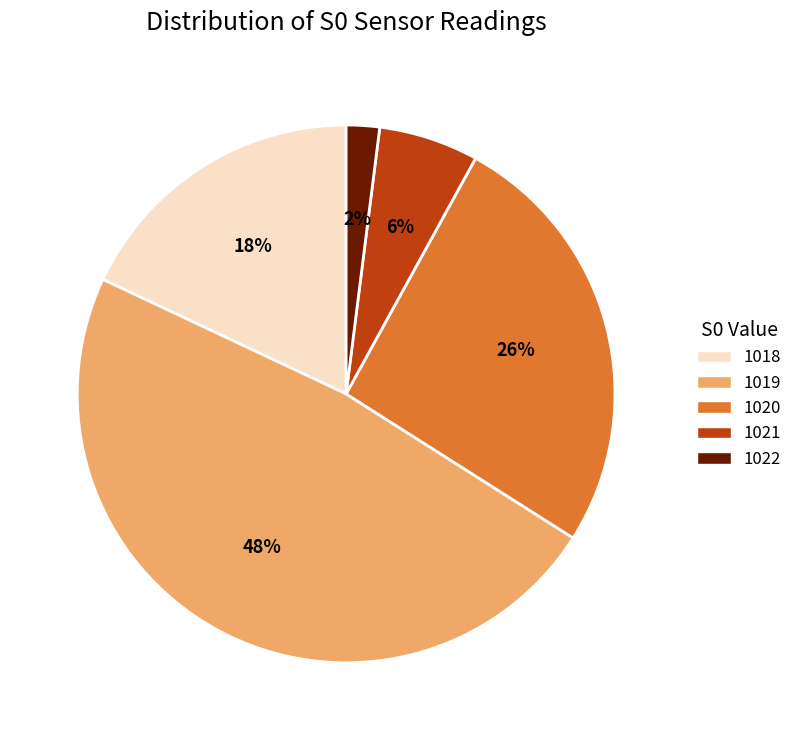

The 1020 slice represents 15% of the pie. True or false?

False